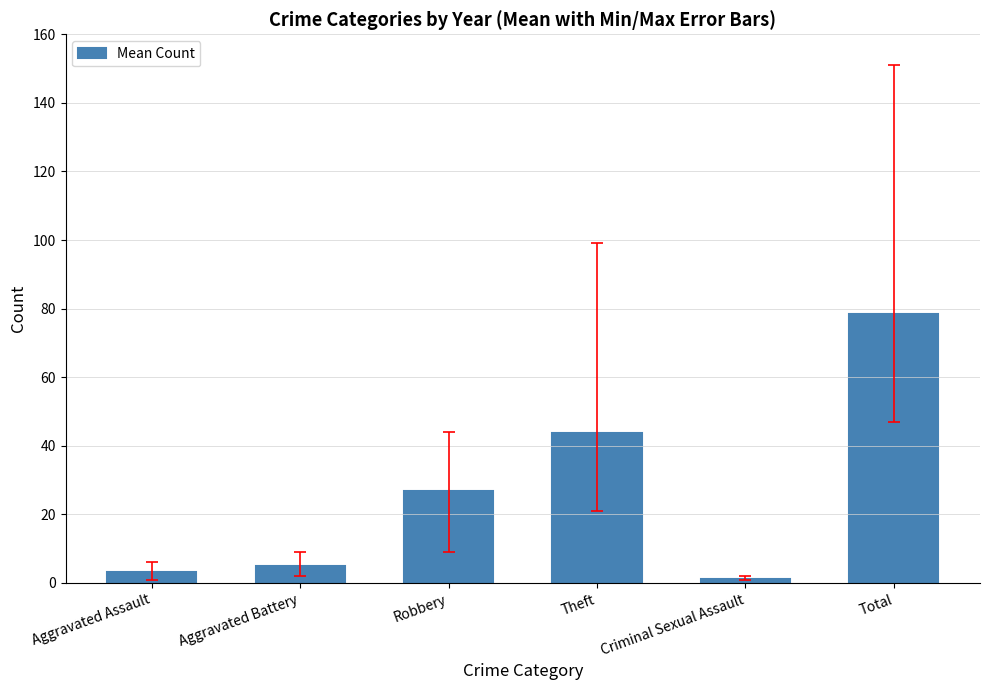

The chart shows a value of 43.7 at Theft. True or false?

True